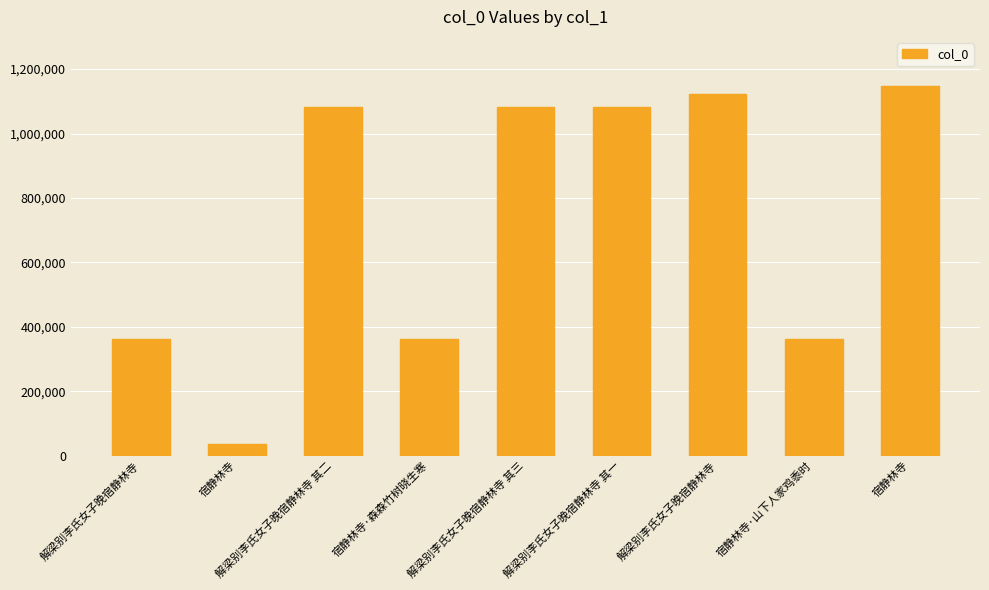

Are the bars horizontal?

No